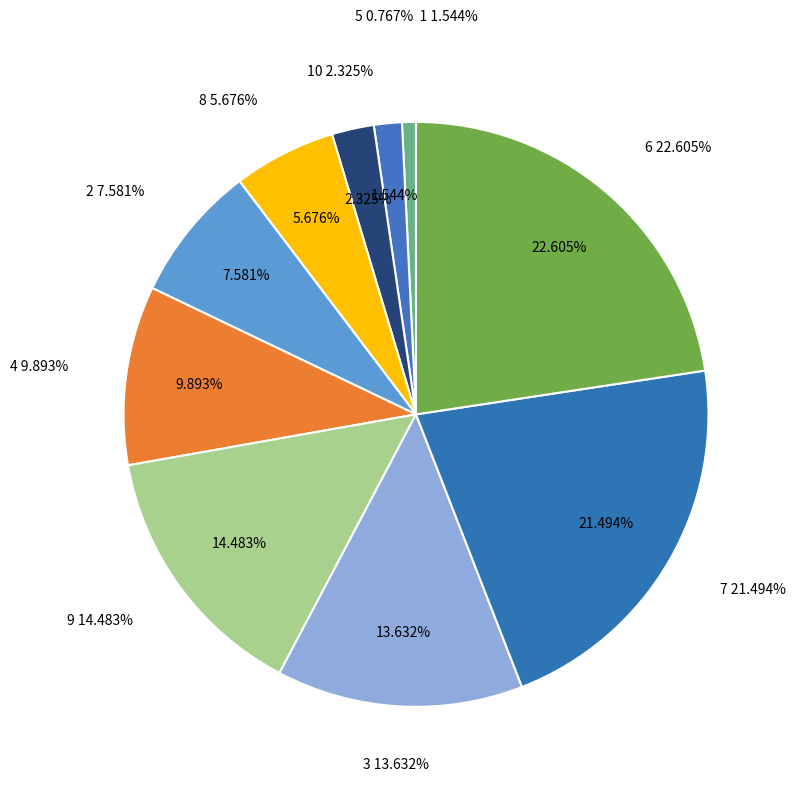

What percentage is the 7 slice, to the nearest percent?

21%